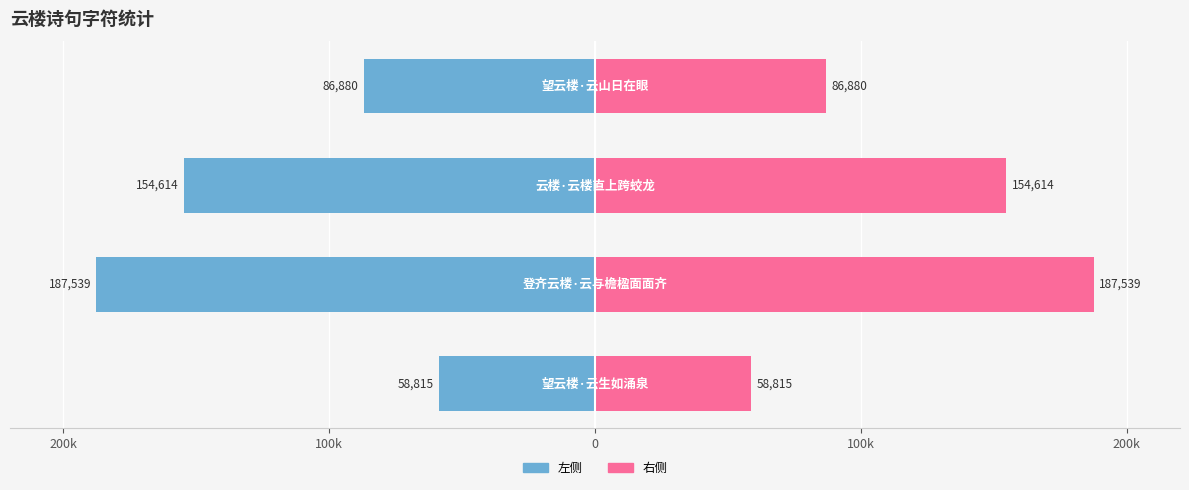

What is the difference between the maximum and minimum values in the 右侧 series?

128724.0